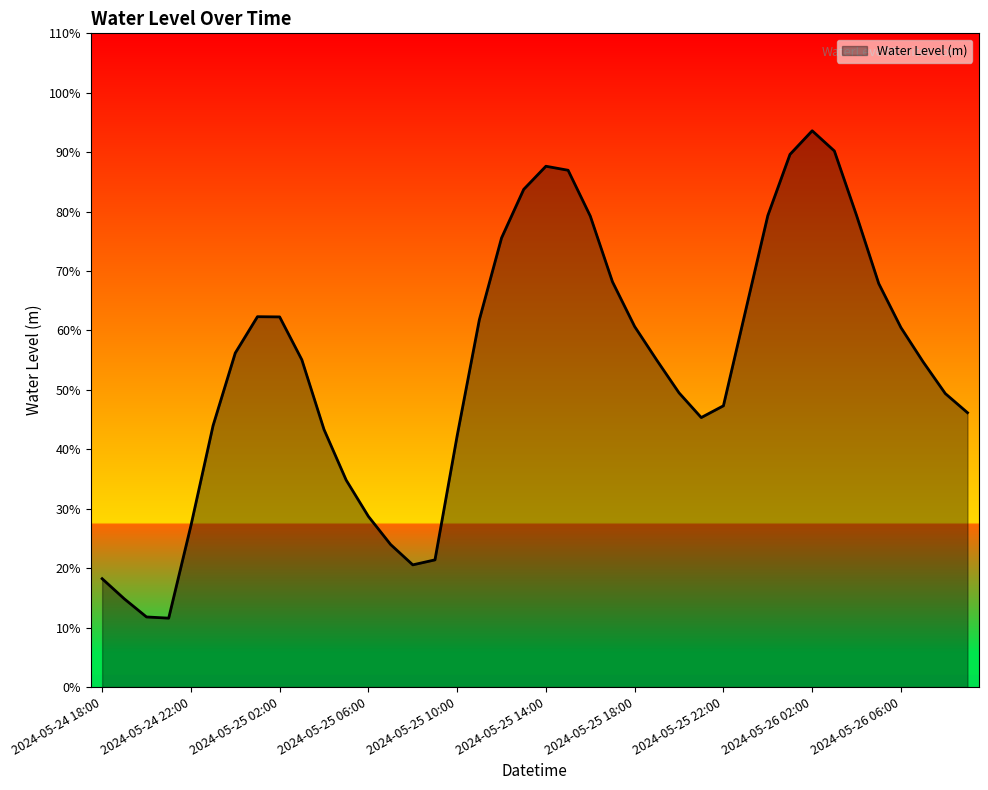

Does the chart display data point markers on the line(s)?

No